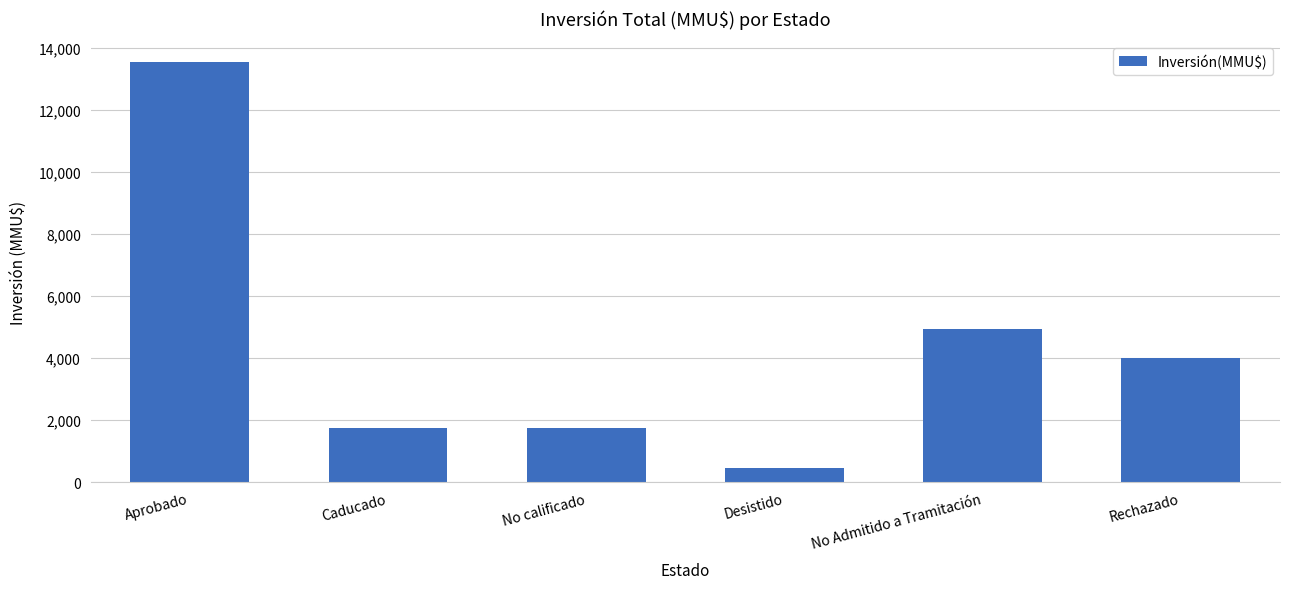

What is the label of the 6th bar from the left?

Rechazado